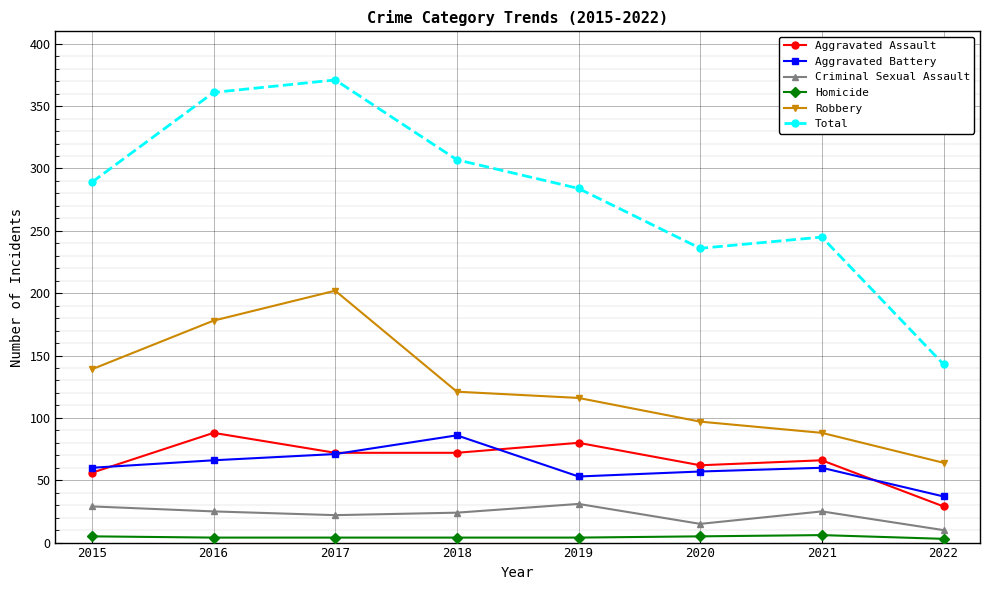

What is the highest value of the Aggravated Assault series?

88